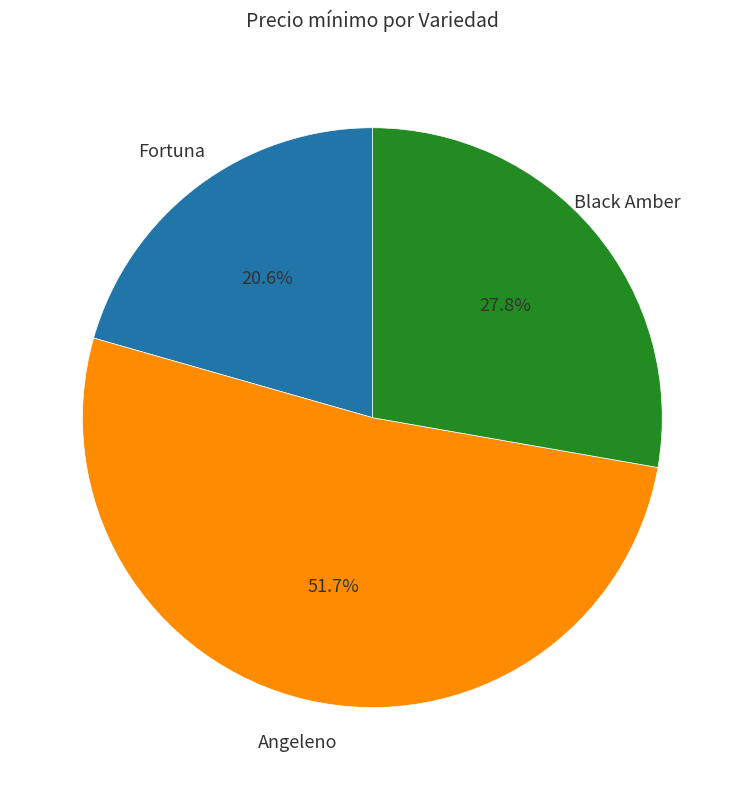

Between Black Amber and Fortuna, which is larger?

Black Amber